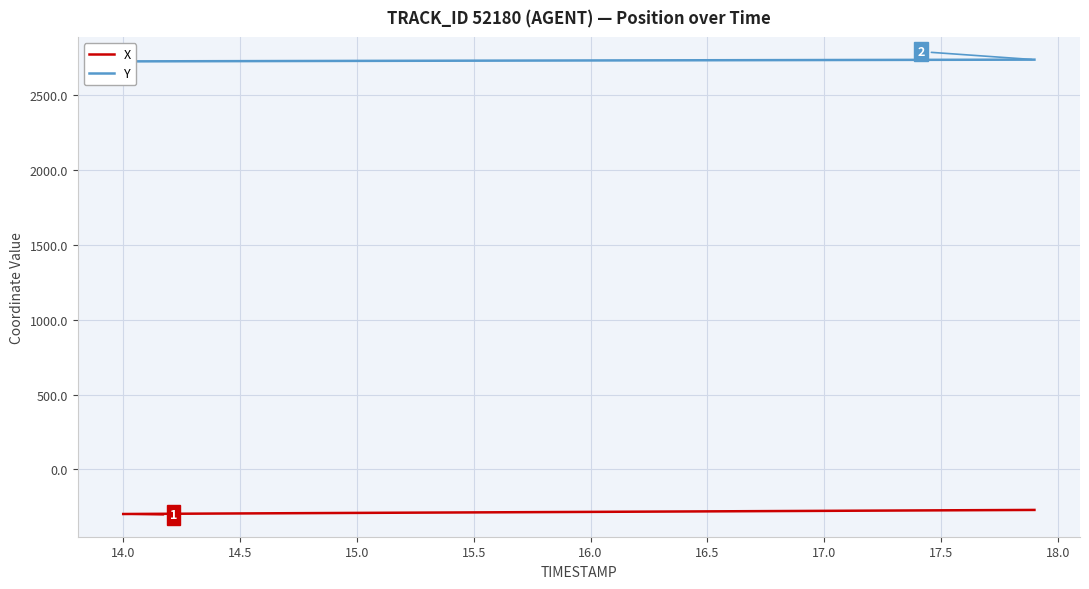

What are all the series names shown in the legend?

X, Y